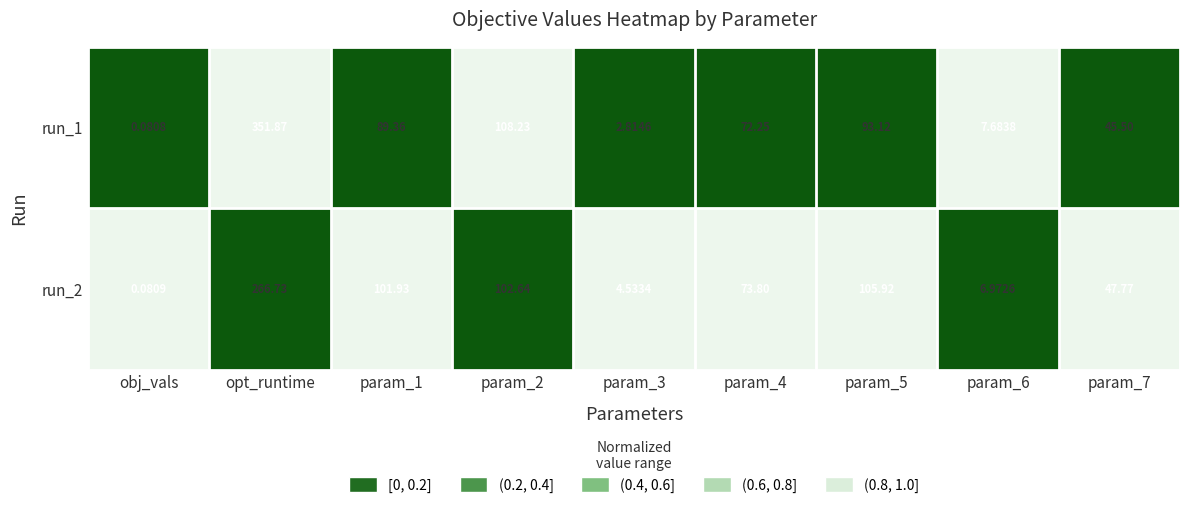

At which category is the sum across all series the highest?

opt_runtime